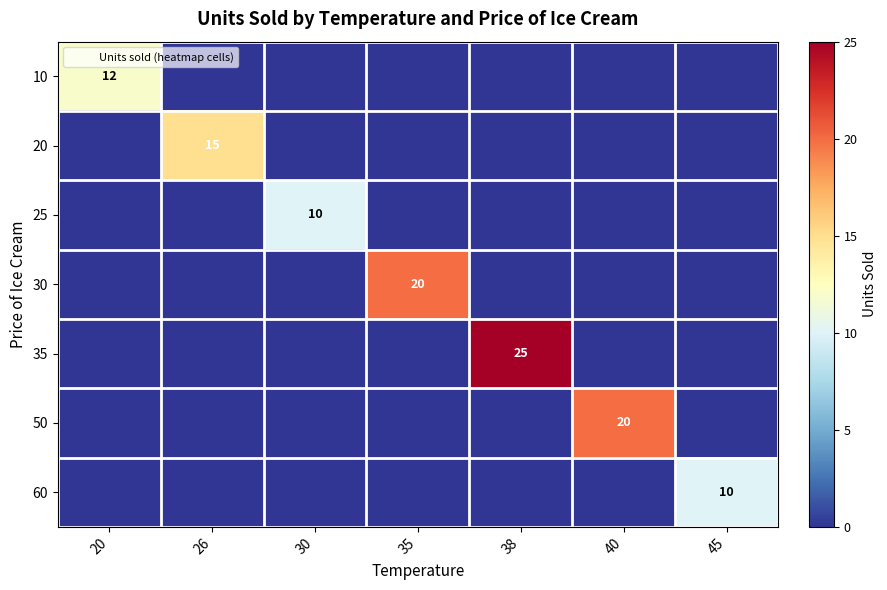

Which series has the largest total across all categories?

35